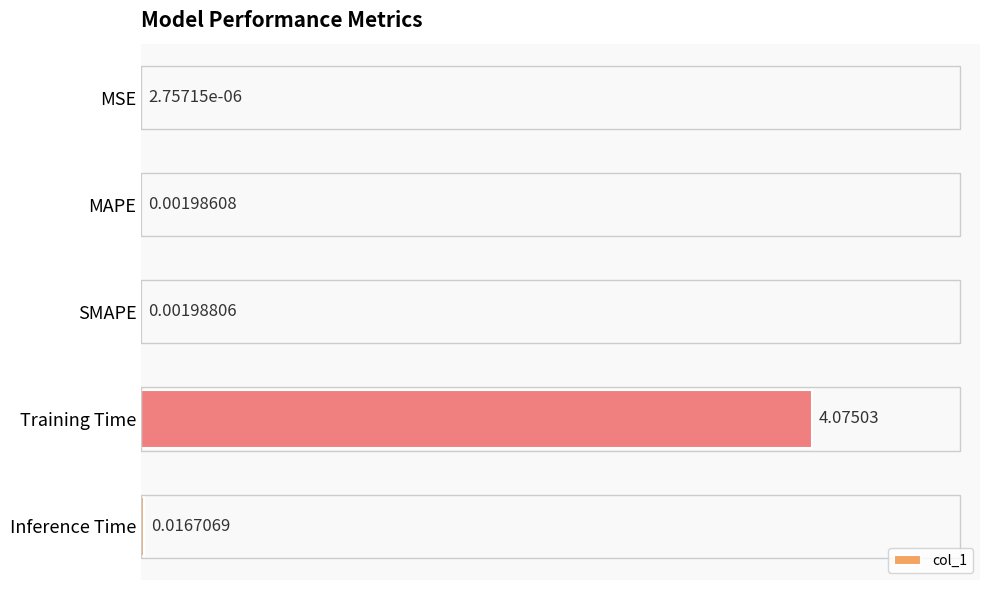

Between Inference Time and SMAPE, which is larger?

Inference Time